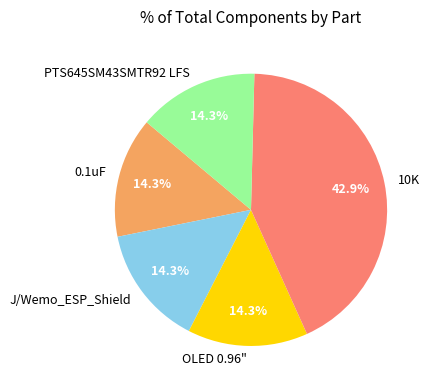

To the nearest percent, what percentage of the pie is PTS645SM43SMTR92 LFS?

14%